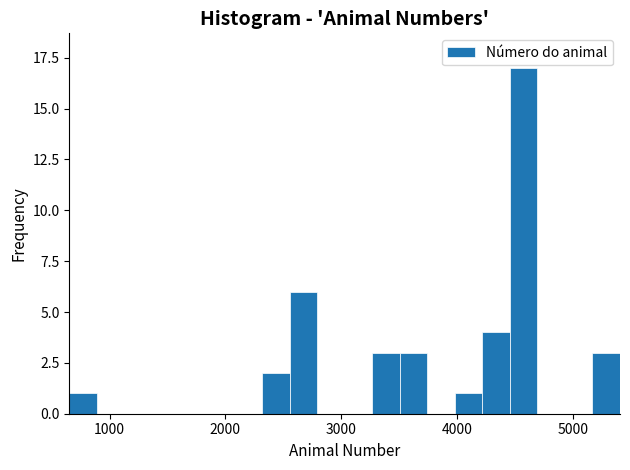

Read against the x-axis, roughly where is the centre of the tallest bar?

4600